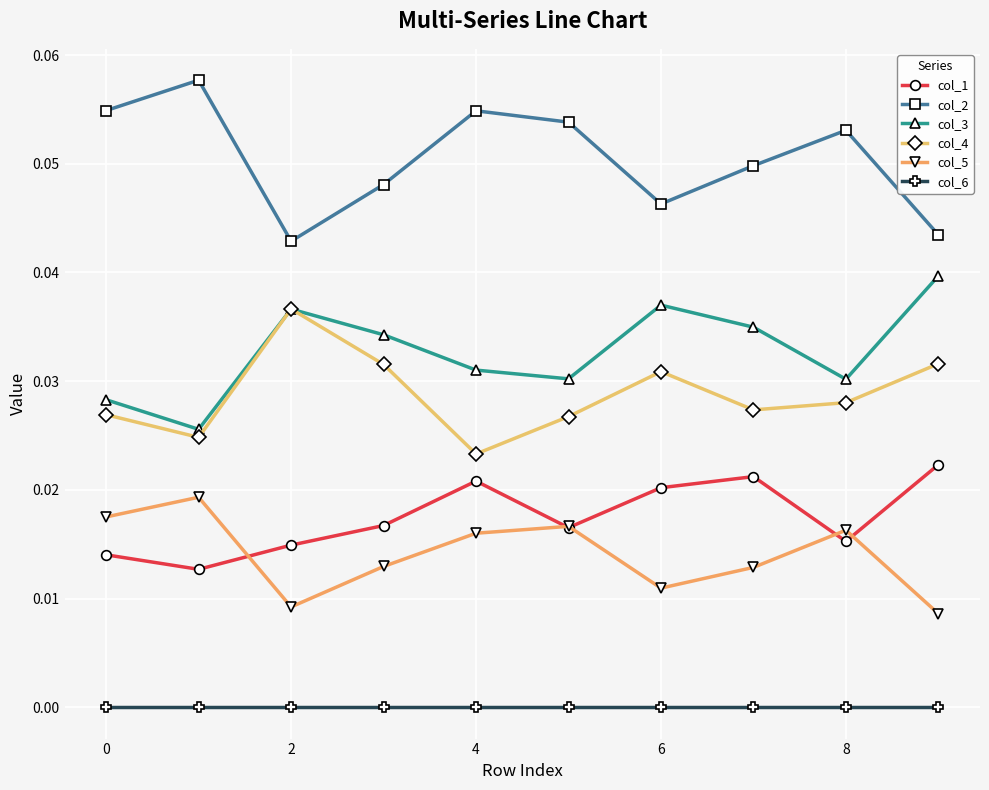

Which series has the largest total across all categories?

col_2